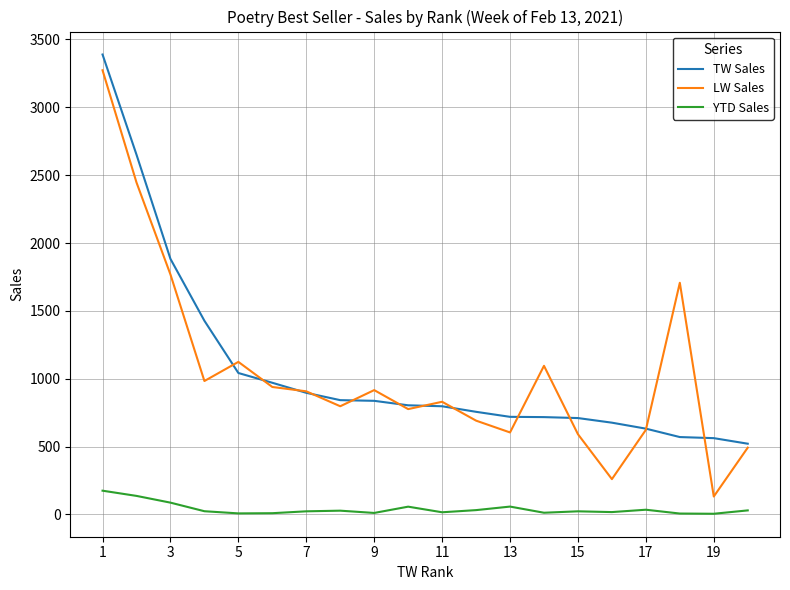

Which series has the widest spread of values?

LW Sales